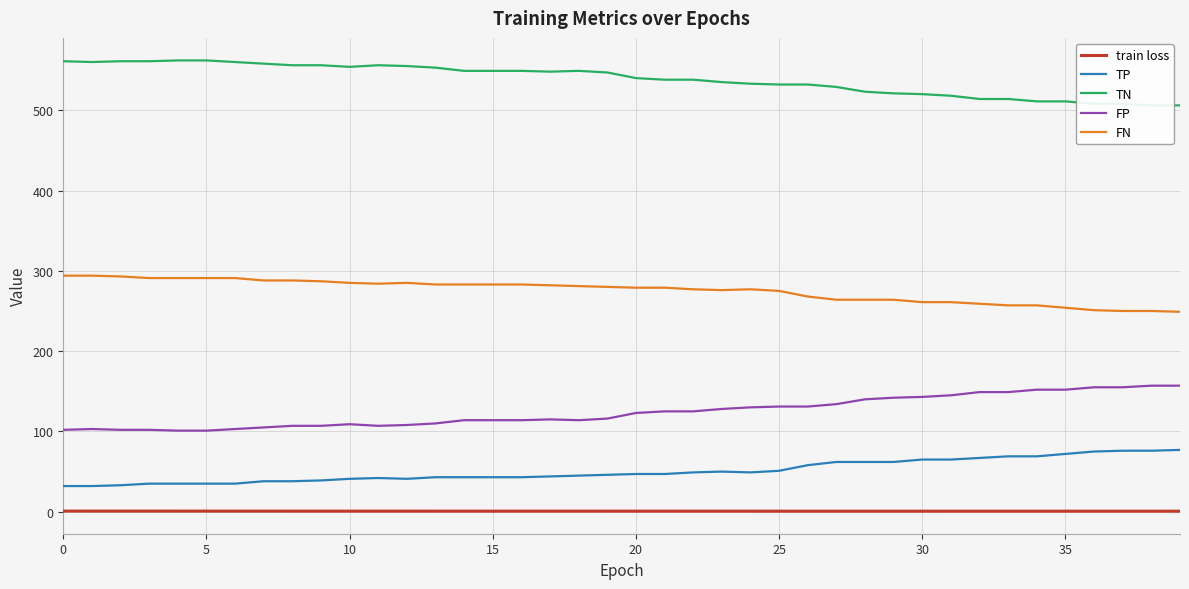

The value of FN at 30 is 261.0. True or false?

True